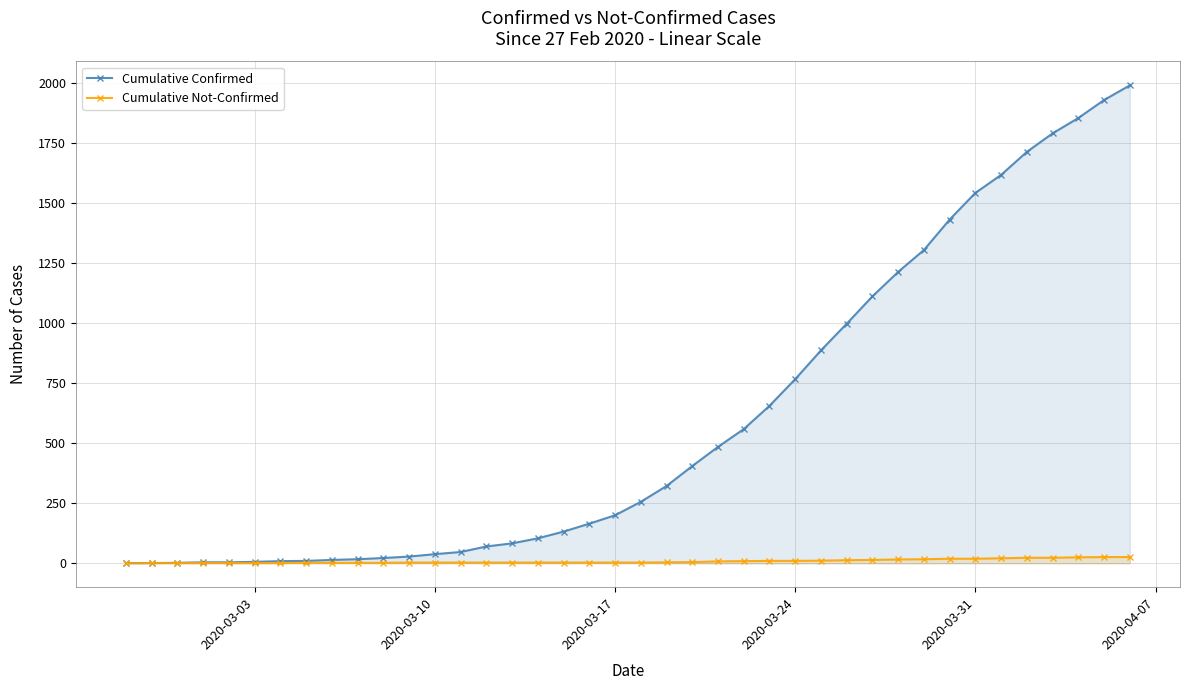

Which series has the largest total across all categories?

Cumulative Confirmed